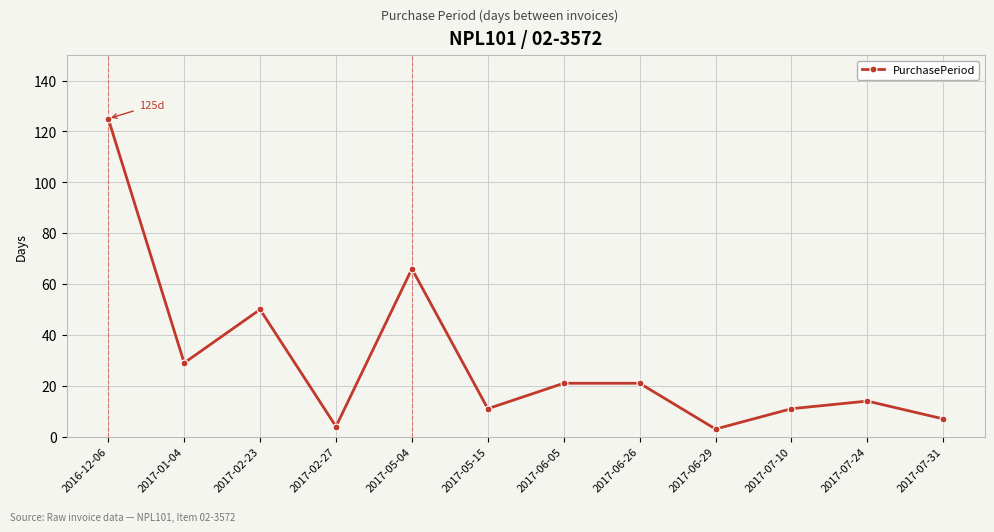

True or false: there are more than 0 points higher than both neighbors.

True